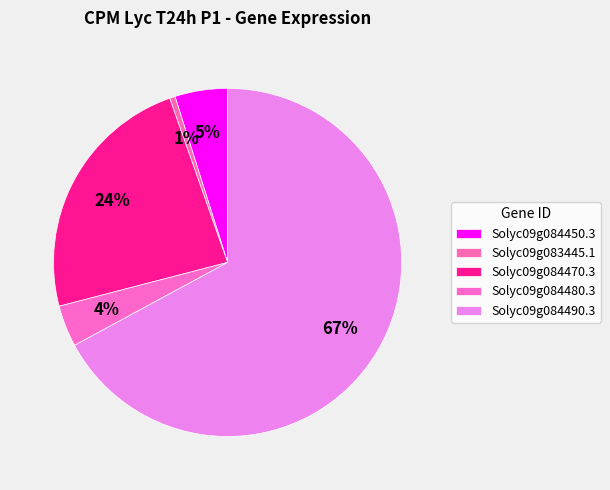

What percentage is the Solyc09g083445.1 slice, to the nearest percent?

1%